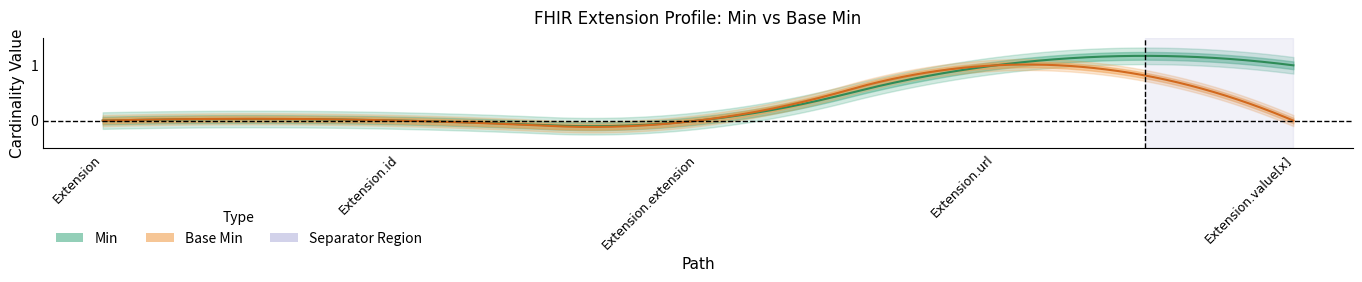

The value of Base Min at Extension.id is 0. True or false?

True